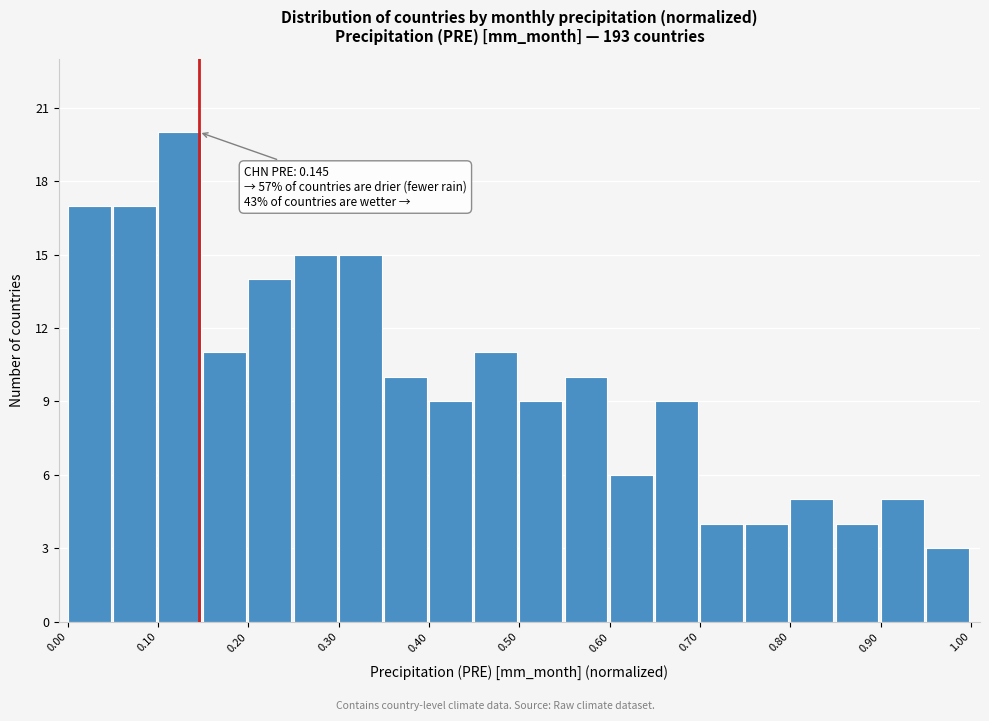

Which range on the x-axis has the tallest bar?

0.10 to 0.15